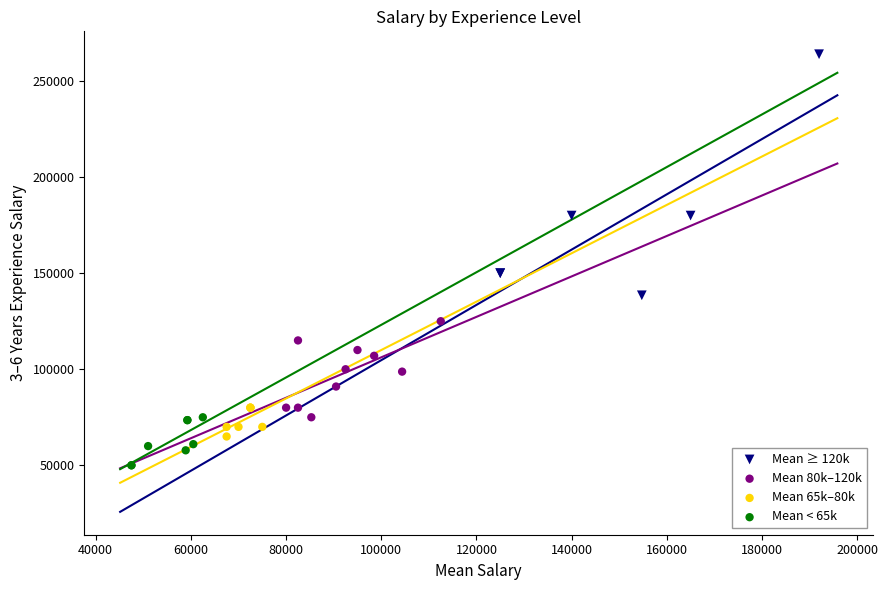

Which series contains the lowest Y value?

Mean < 65k